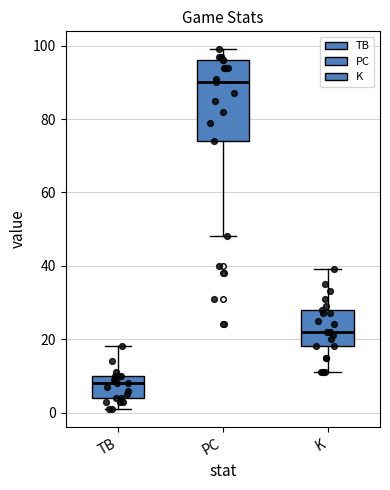

Reading left to right, read every box against the y-axis: the position of its median line, the range the box covers, and the ends of its whiskers. The values are not printed on the chart, so give them approximately, as read against the axis.

TB: median 8, box 4 to 10, whiskers 2 to 18
PC: median 90, box 74 to 96, whiskers 48 to 100
K: median 22, box 18 to 28, whiskers 12 to 40